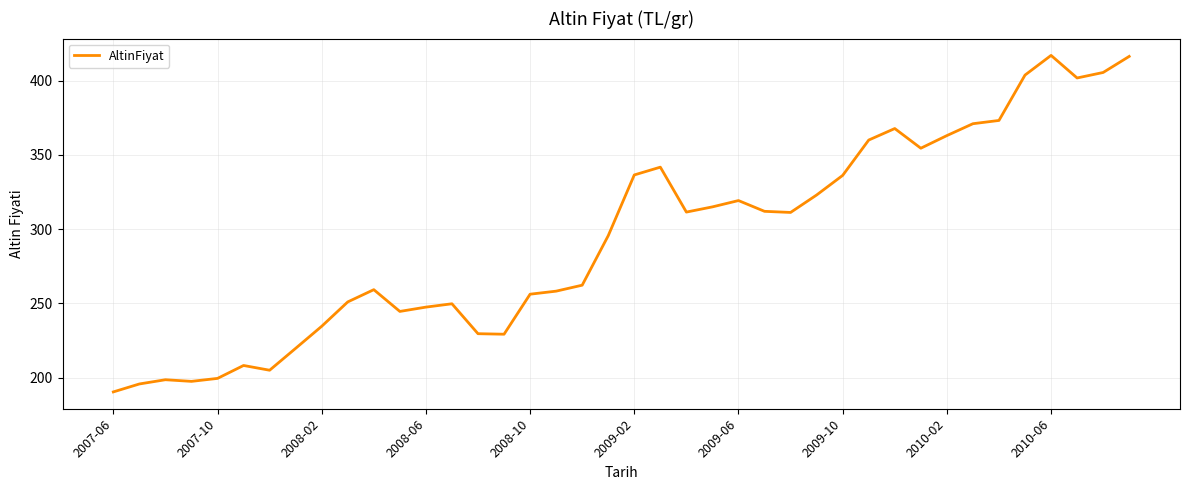

True or false: there are more than 1 points higher than both neighbors.

True